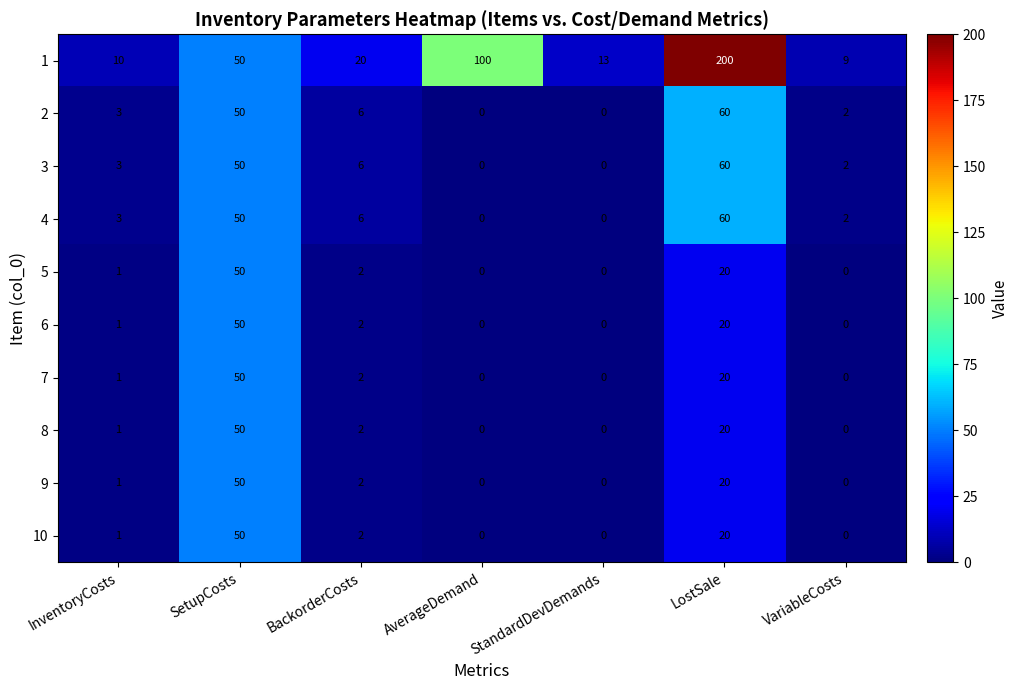

What is the sum of all 1 values?

402